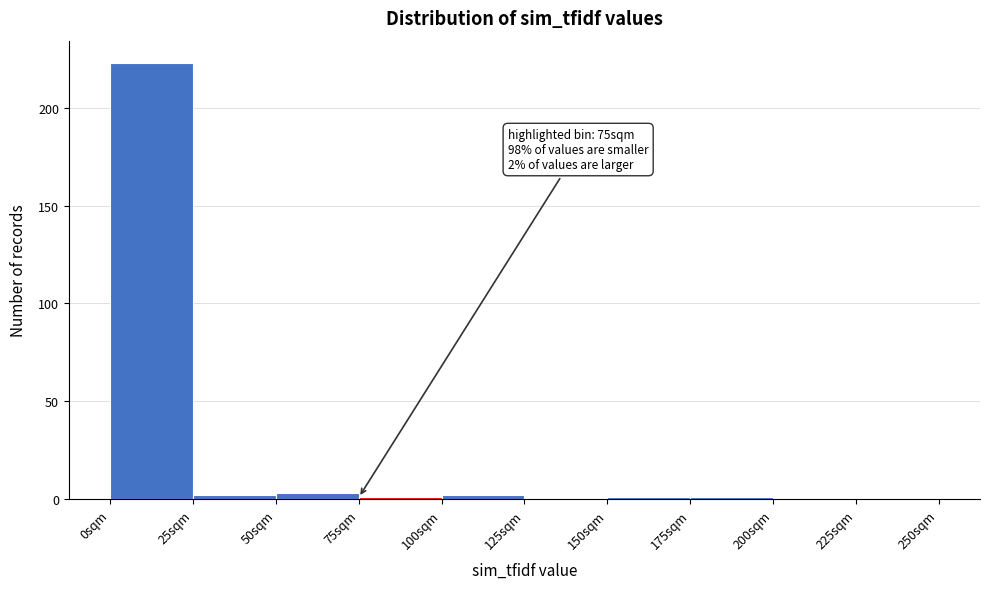

Which range on the x-axis has the tallest bar?

0 to 25